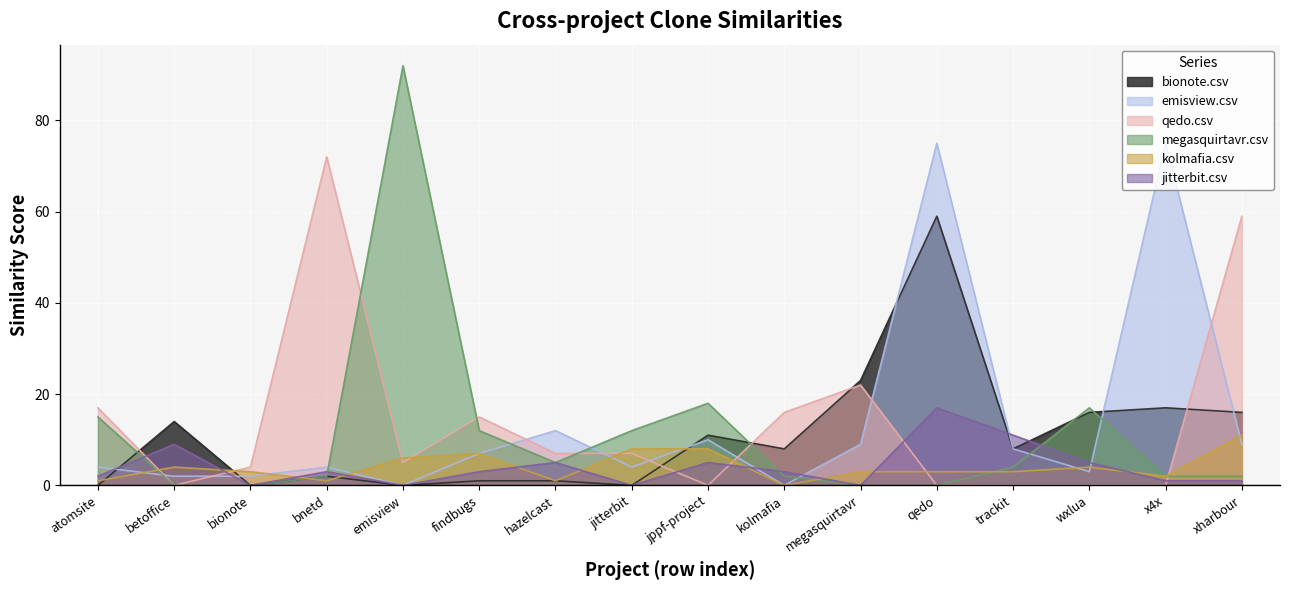

True or false: bionote.csv has more than 1 points higher than both neighbors.

True